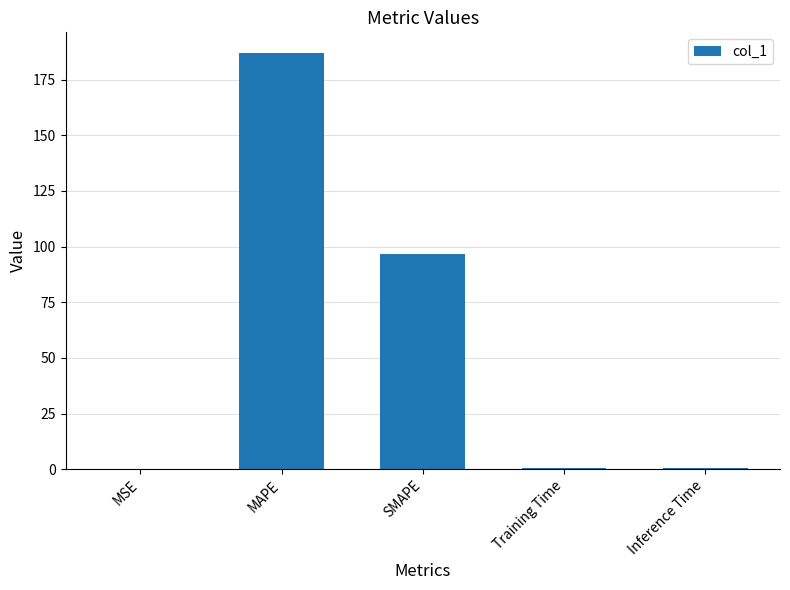

What is the approximate value at SMAPE?

96.6